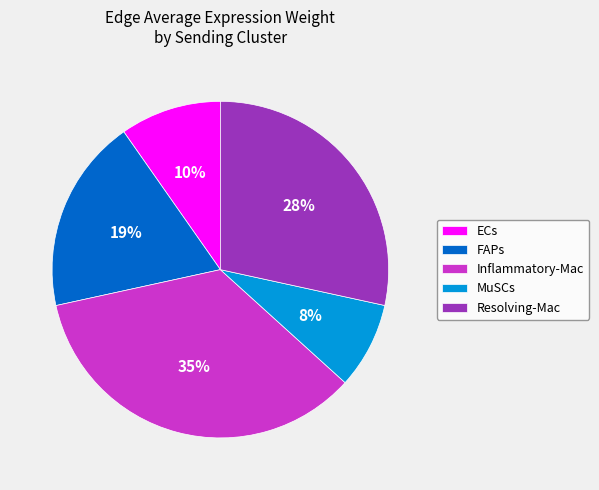

Count the number of slices in the pie.

5